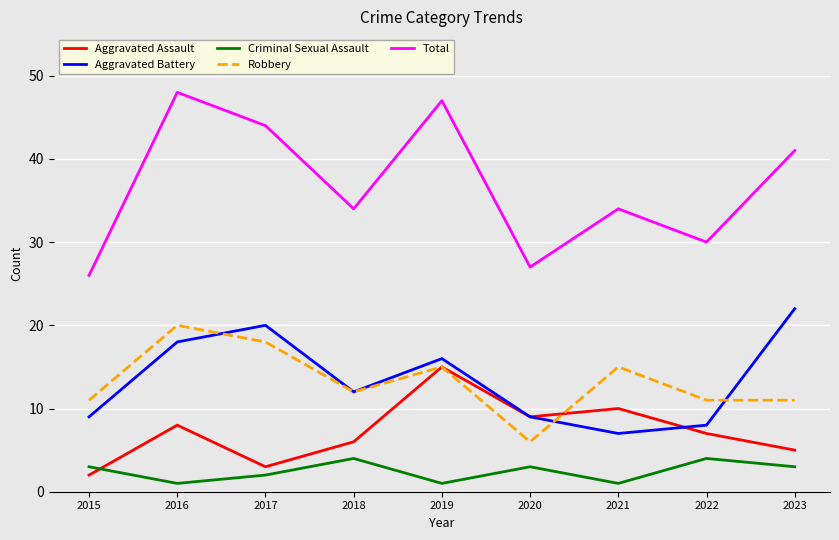

Reading right to left, list all the values displayed in this chart.

Aggravated Assault: 2023=5	2022=7	2021=10	2020=9	2019=15	2018=6	2017=3	2016=8	2015=2
Aggravated Battery: 2023=22	2022=8	2021=7	2020=9	2019=16	2018=12	2017=20	2016=18	2015=9
Criminal Sexual Assault: 2023=3	2022=4	2021=1	2020=3	2019=1	2018=4	2017=2	2016=1	2015=3
Robbery: 2023=11	2022=11	2021=15	2020=6	2019=15	2018=12	2017=18	2016=20	2015=11
Total: 2023=41	2022=30	2021=34	2020=27	2019=47	2018=34	2017=44	2016=48	2015=26